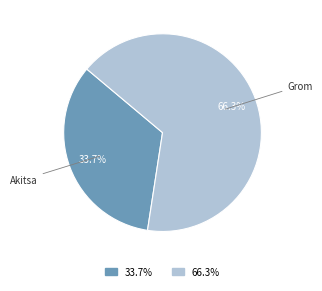

Does any single category account for the majority?

Yes